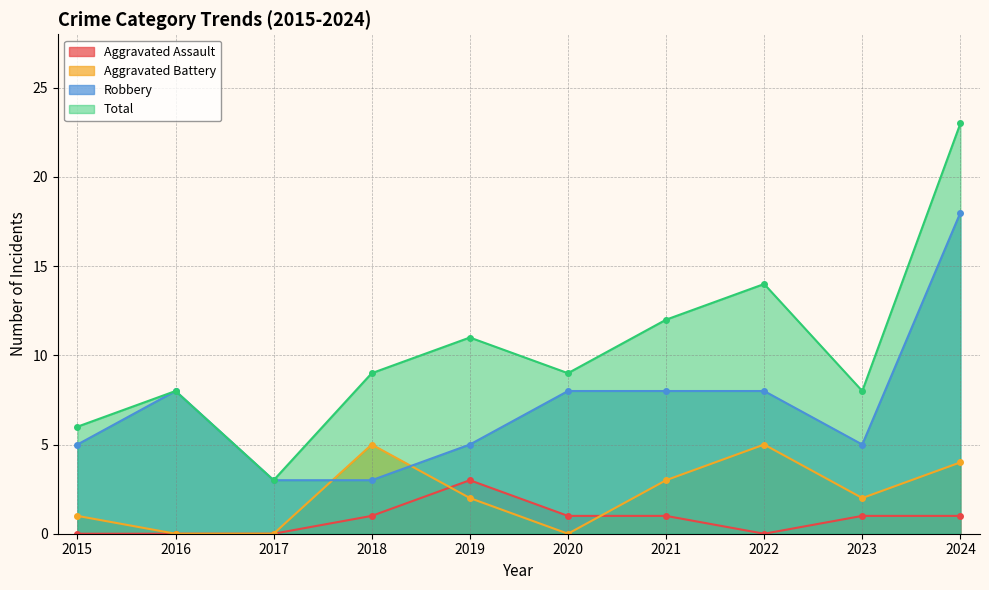

True or false: Total and Robbery intersect in this chart.

False